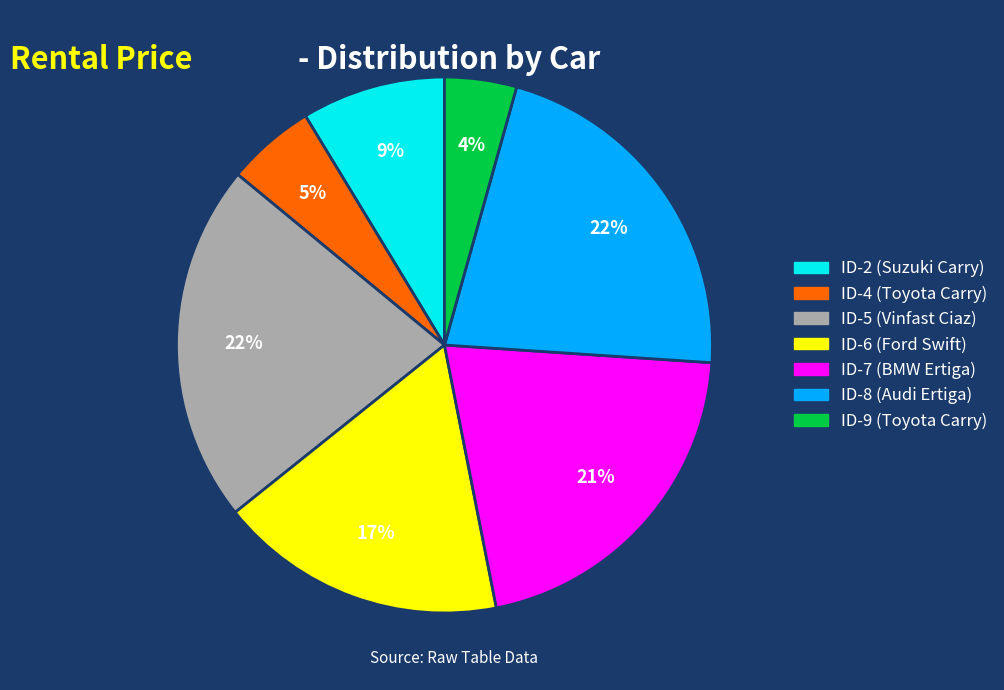

Is it true that ID-5 (Vinfast Ciaz) is 22% of the pie?

True